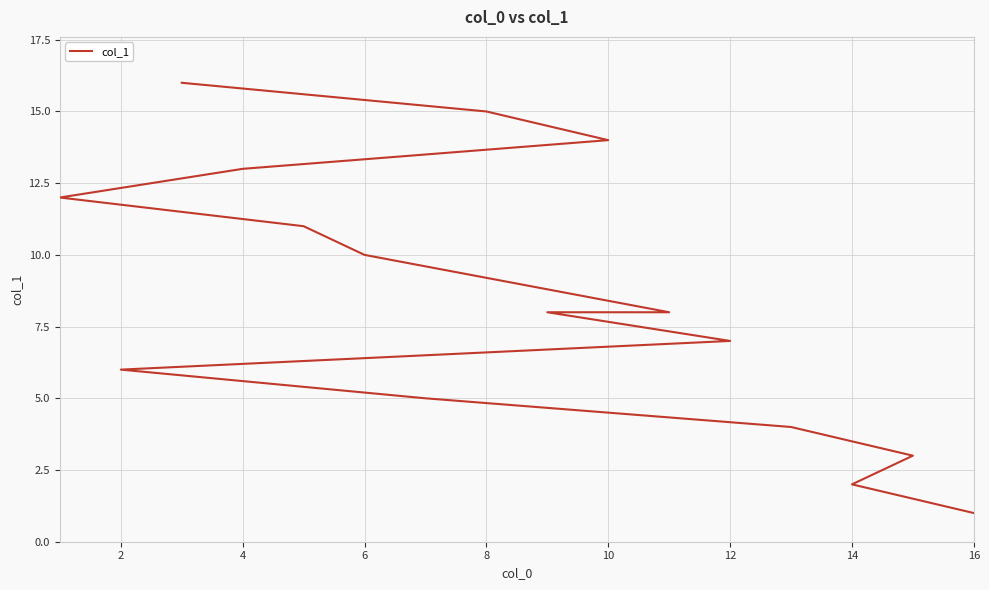

What is the sum of all values?

135